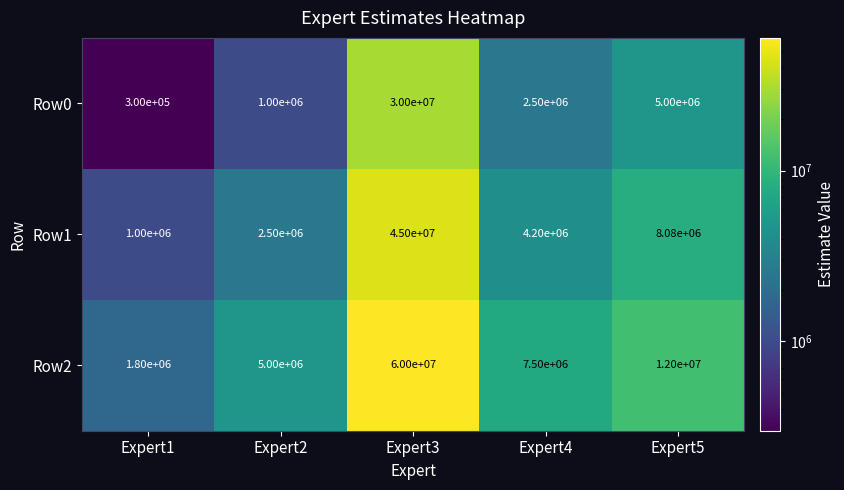

What is the average value of the Row0 series?

7760000